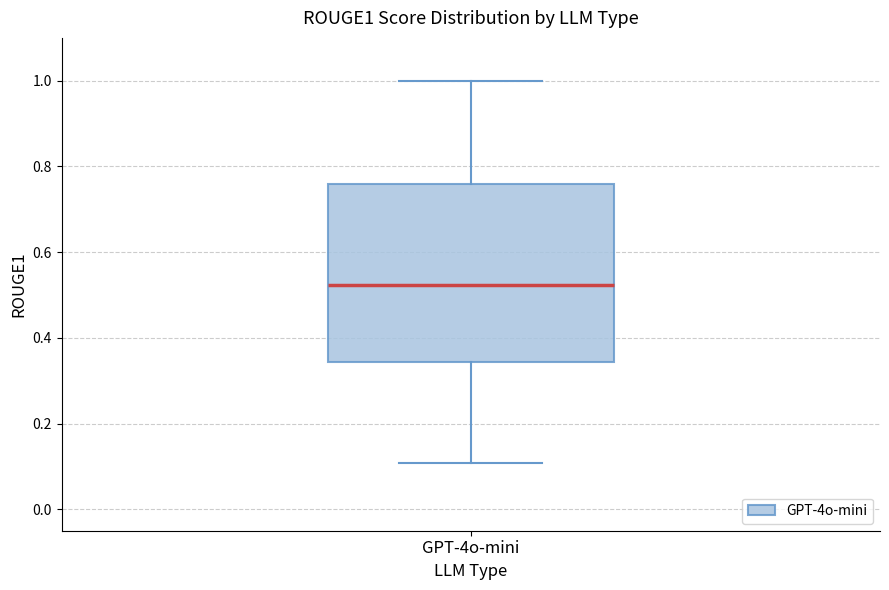

Read this box plot against the y-axis: the position of the median line, the range covered by the box, and the ends of both whiskers. The values are not printed on the chart, so give them approximately, as read against the axis.

median 0.52, box 0.34 to 0.76, whiskers 0.10 to 1.00